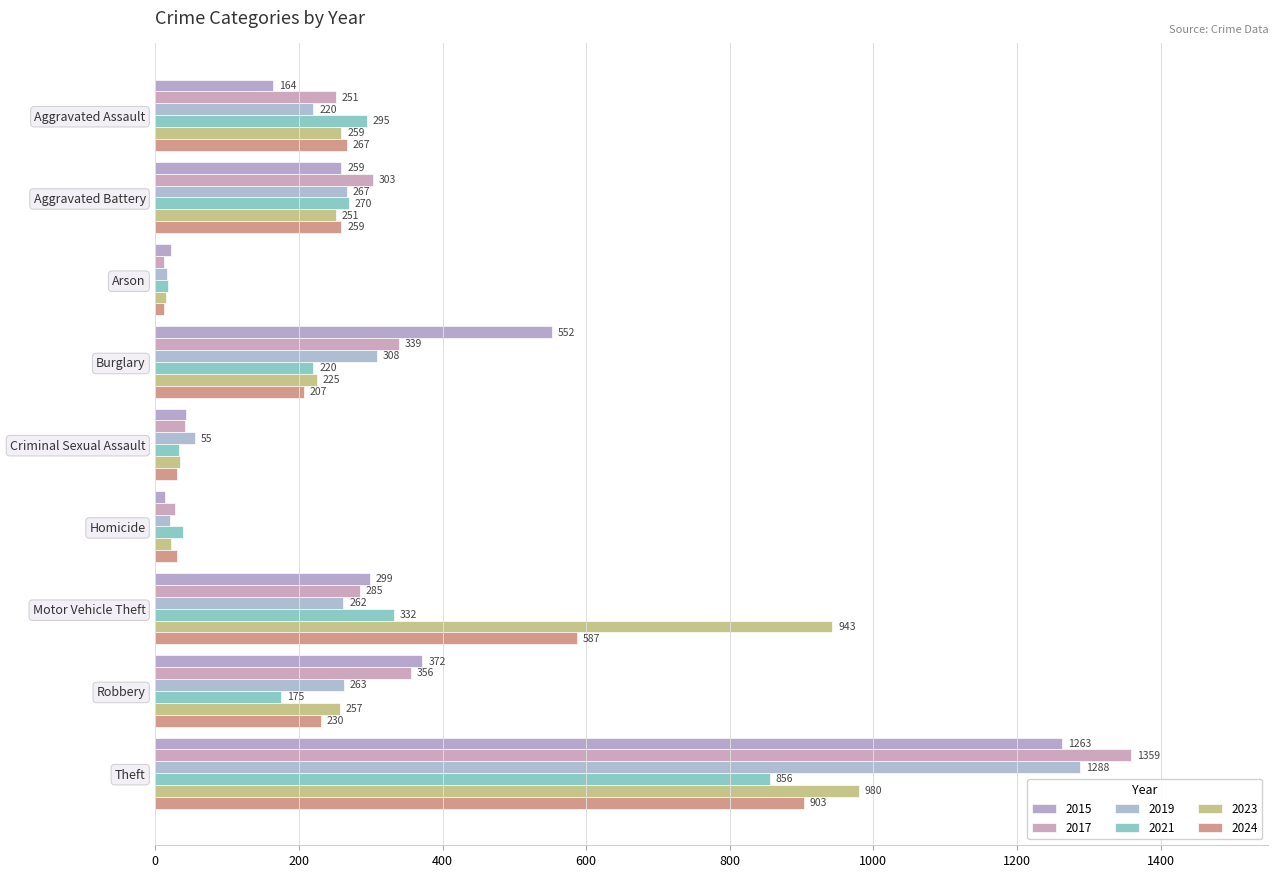

At which label is 2015 closest to 638?

Burglary